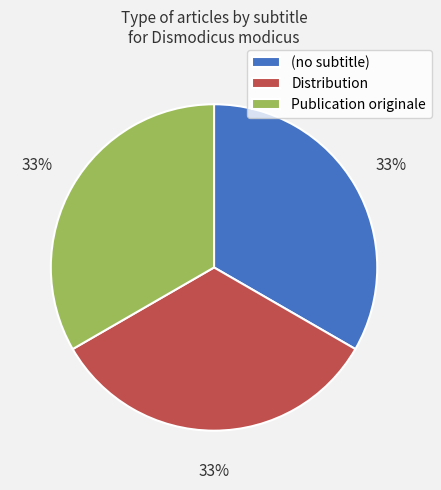

The (no subtitle) slice represents 40% of the pie. True or false?

False